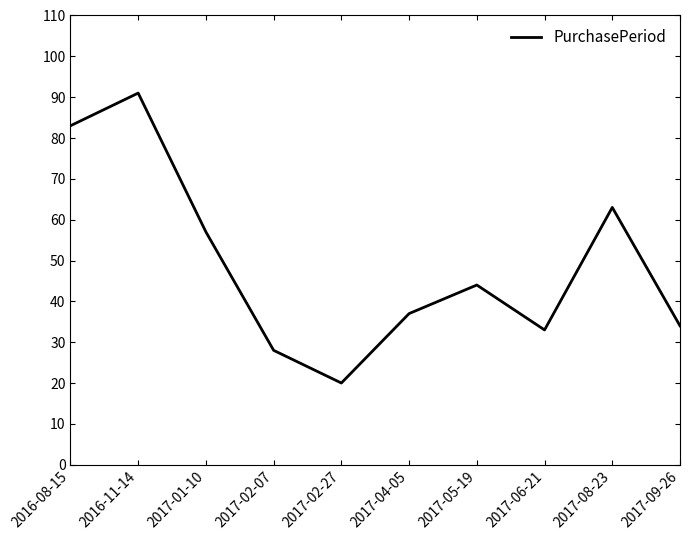

What is the ratio of the value at 2017-01-10 to the value at 2016-08-15?

0.7